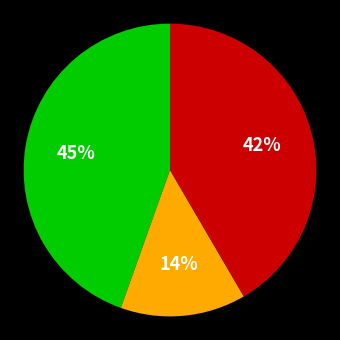

Is there a majority slice in this chart?

No